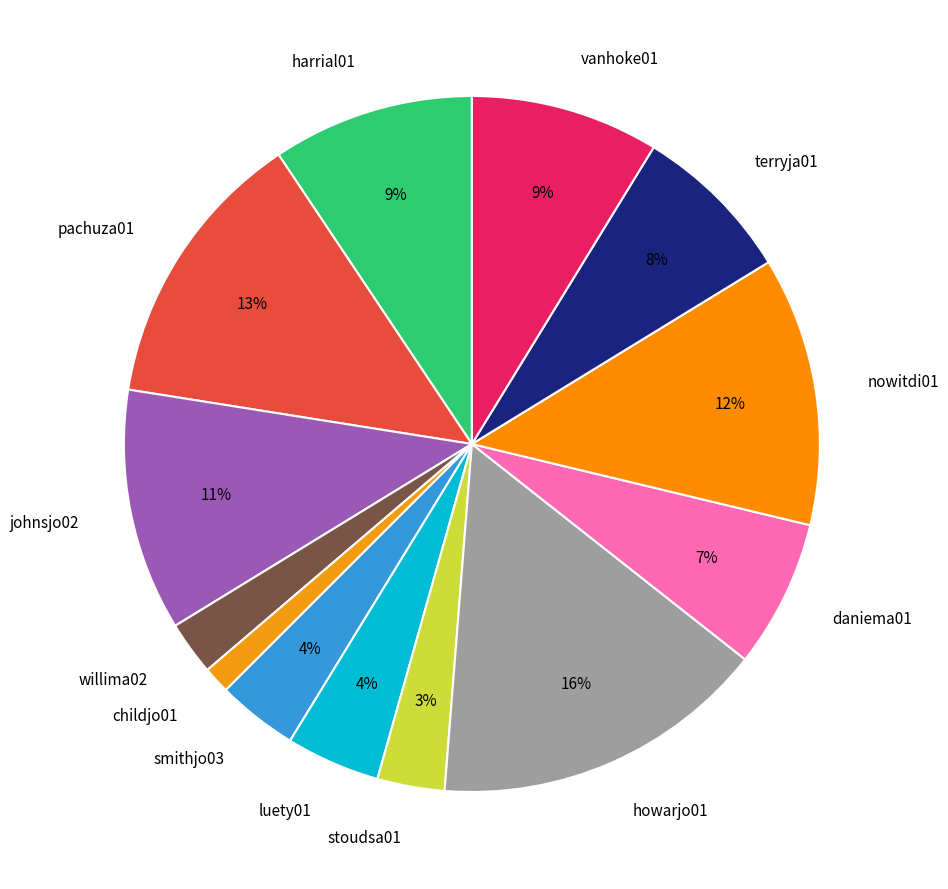

Is willima02 the majority of the pie?

No